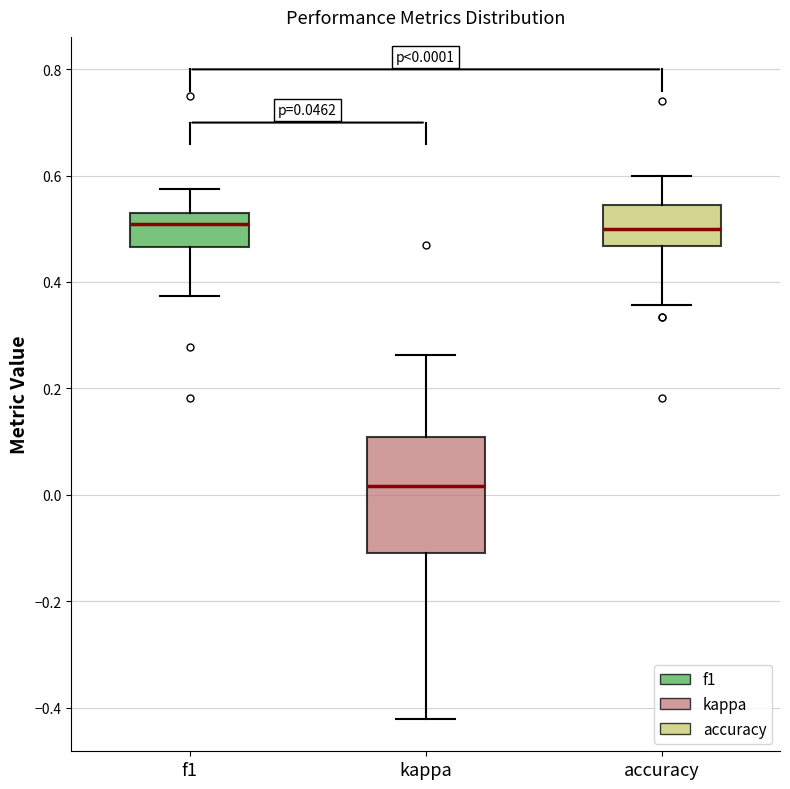

Which box has the lowest median line?

kappa